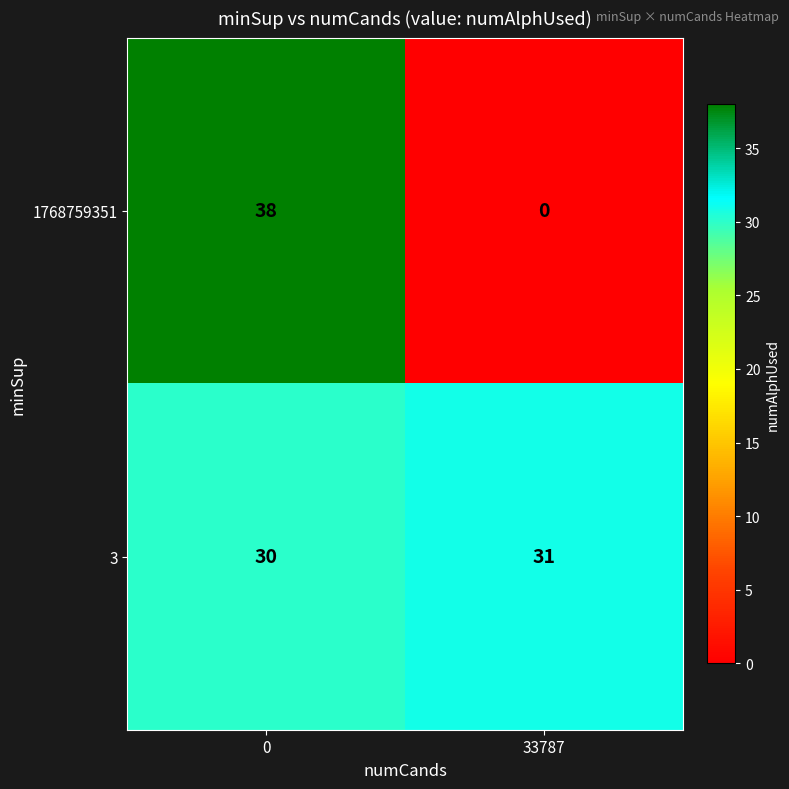

At 0, list the series in order from smallest to largest.

3, 1768759351